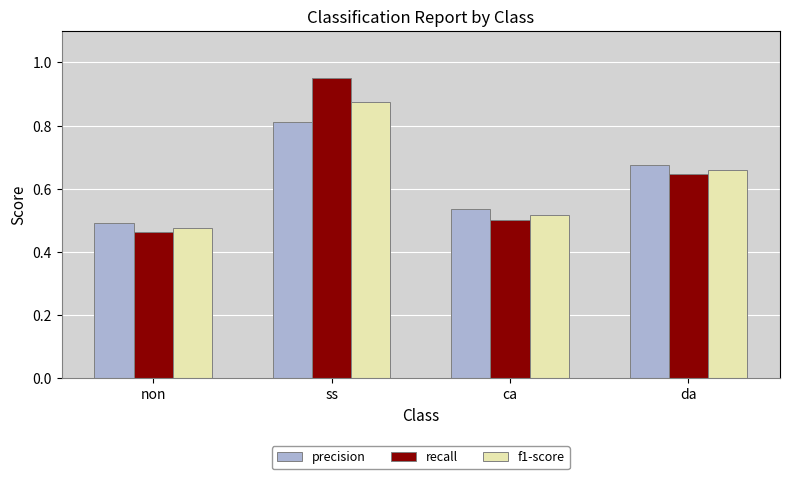

Is it true that precision equals 0.5 at non?

True